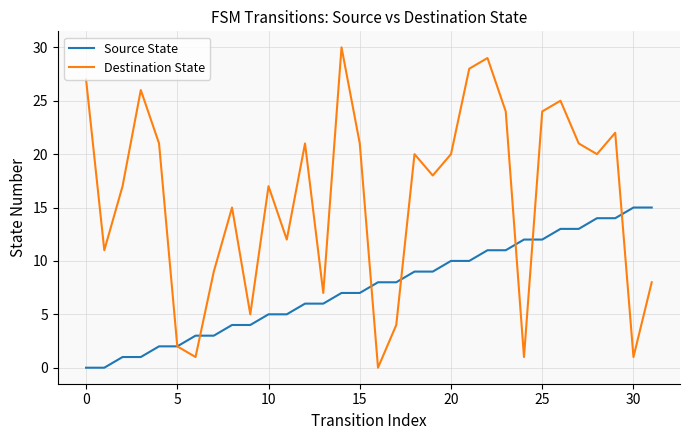

List the series in order of their peak value, lowest first.

Source State, Destination State